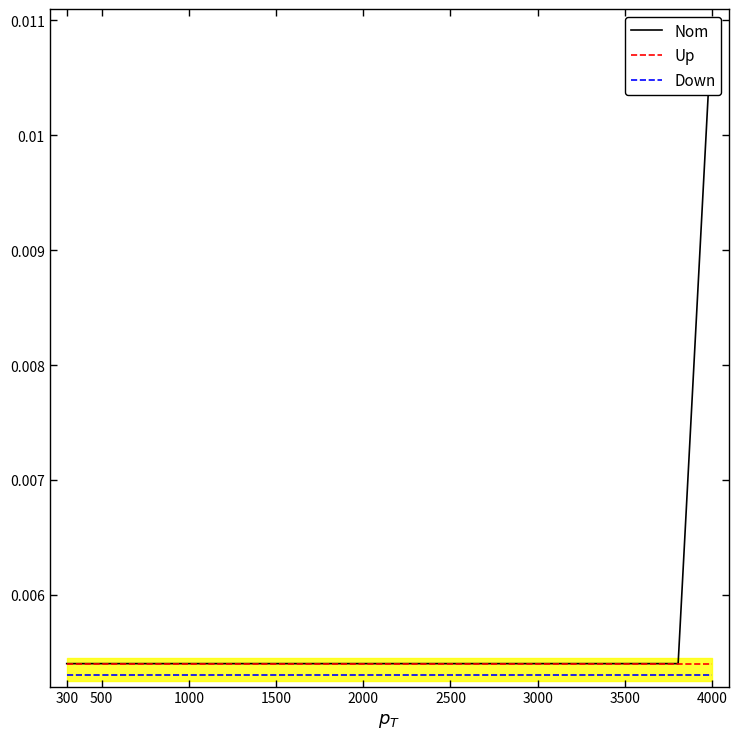

The Up series shows 0.0 at 15. True or false?

False